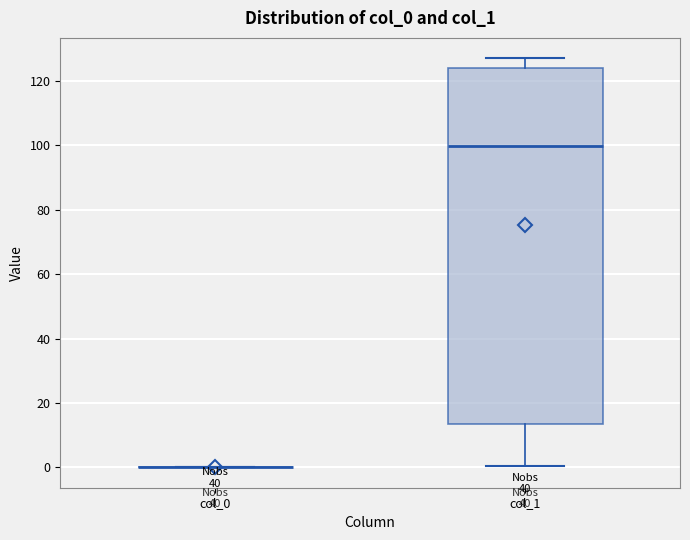

Reading left to right, read every box against the y-axis: the position of its median line, the range the box covers, and the ends of its whiskers. The values are not printed on the chart, so give them approximately, as read against the axis.

col_0: box collapsed to a line at 0, whiskers 0 to 0
col_1: median 100, box 14 to 124, whiskers 0 to 128